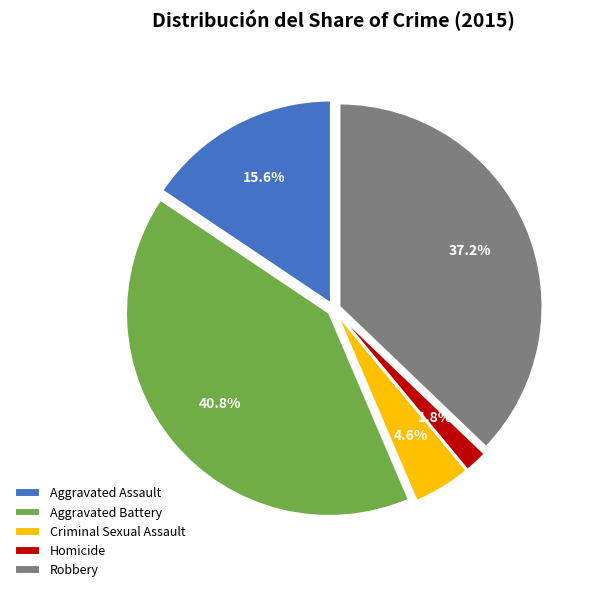

Which slice is the smallest?

Homicide